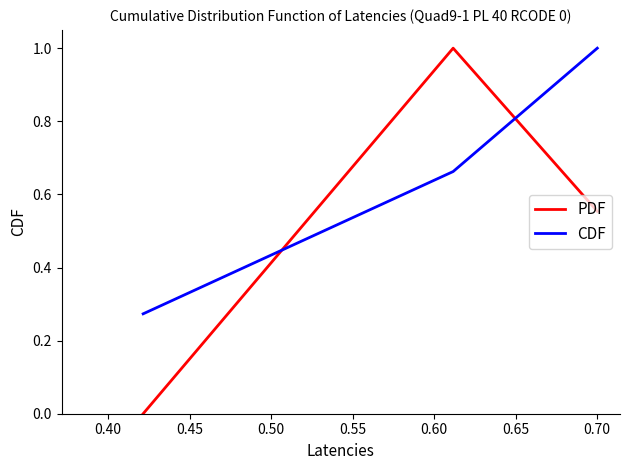

What is the highest value of the PDF series?

1.0